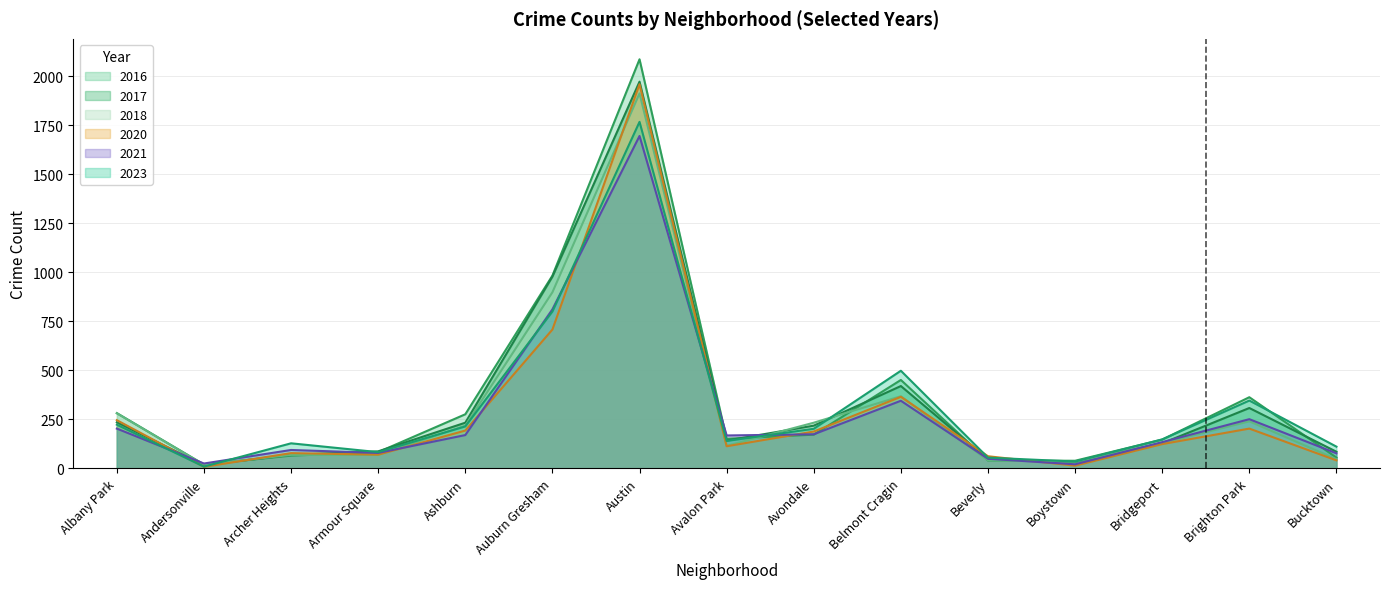

True or false: 2021 has a value of 78 at Ashburn.

False